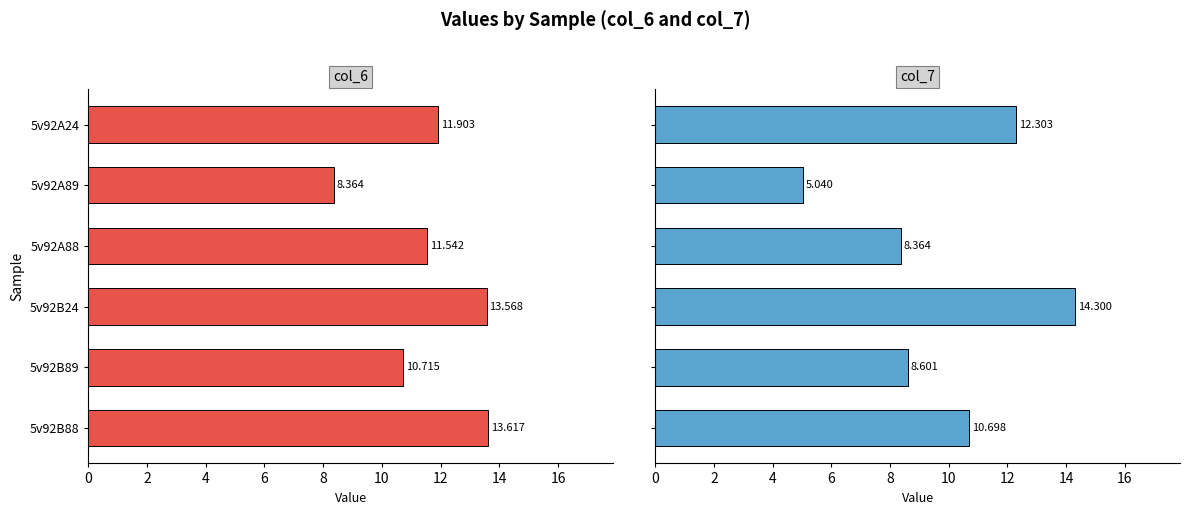

The value of col_6 at 5v92B88 is 5.3. True or false?

False